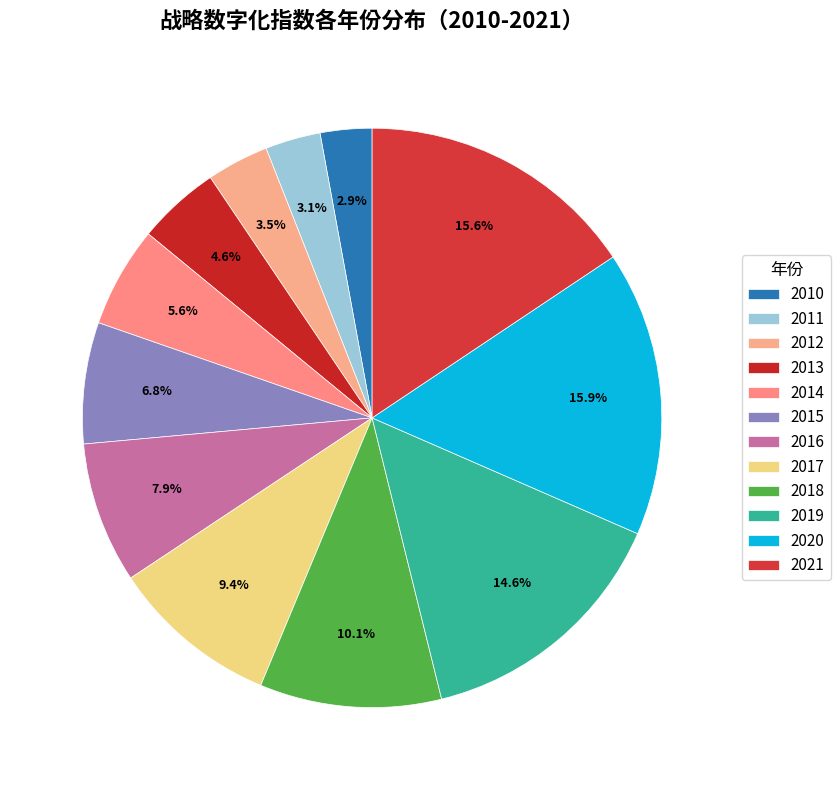

Between 2021 and 2014, which is larger?

2021